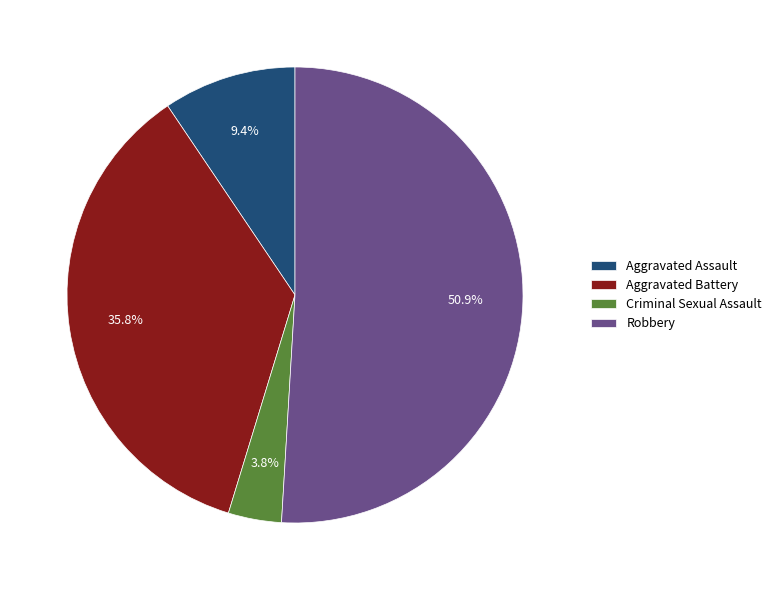

Is it true that Aggravated Battery is 48% of the pie?

False